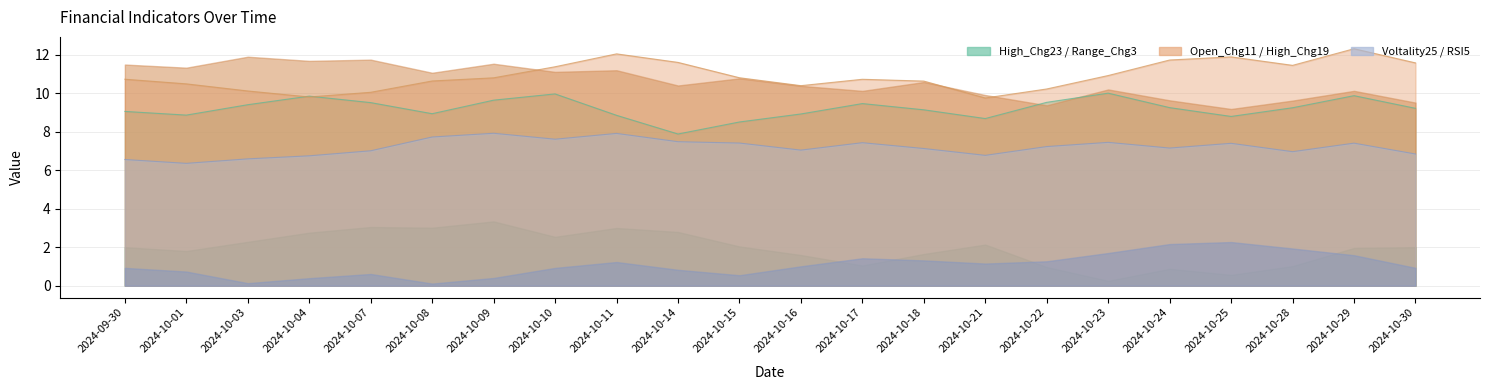

Rank the categories by Voltality25 value from highest to lowest.

2024-10-09, 2024-10-11, 2024-10-08, 2024-10-10, 2024-10-14, 2024-10-23, 2024-10-17, 2024-10-15, 2024-10-29, 2024-10-25, 2024-10-22, 2024-10-24, 2024-10-18, 2024-10-16, 2024-10-07, 2024-10-28, 2024-10-30, 2024-10-21, 2024-10-04, 2024-10-03, 2024-09-30, 2024-10-01